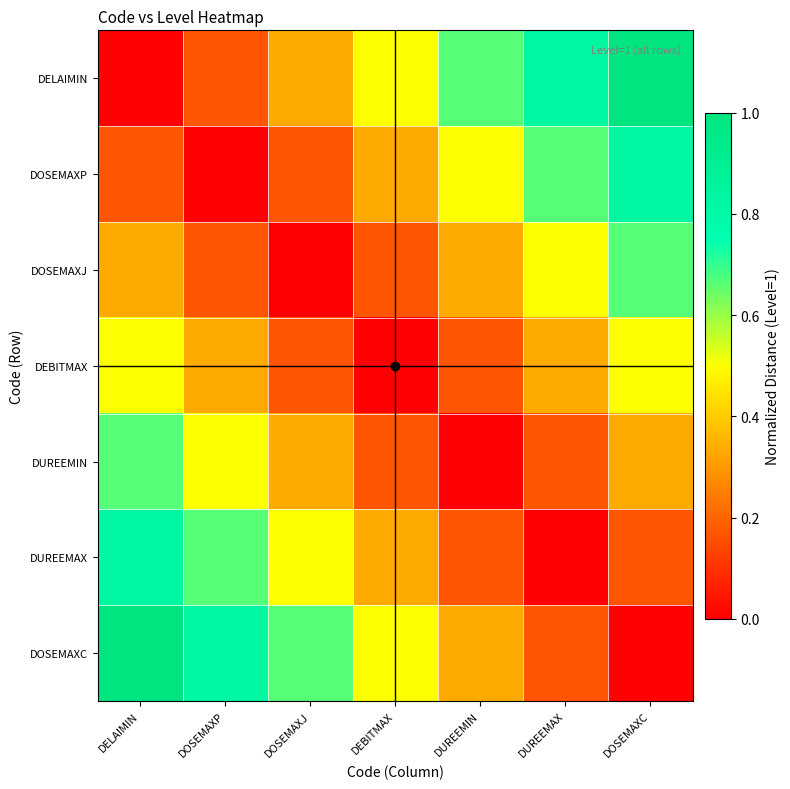

What is the spread (max minus min) of values at DELAIMIN?

1.0